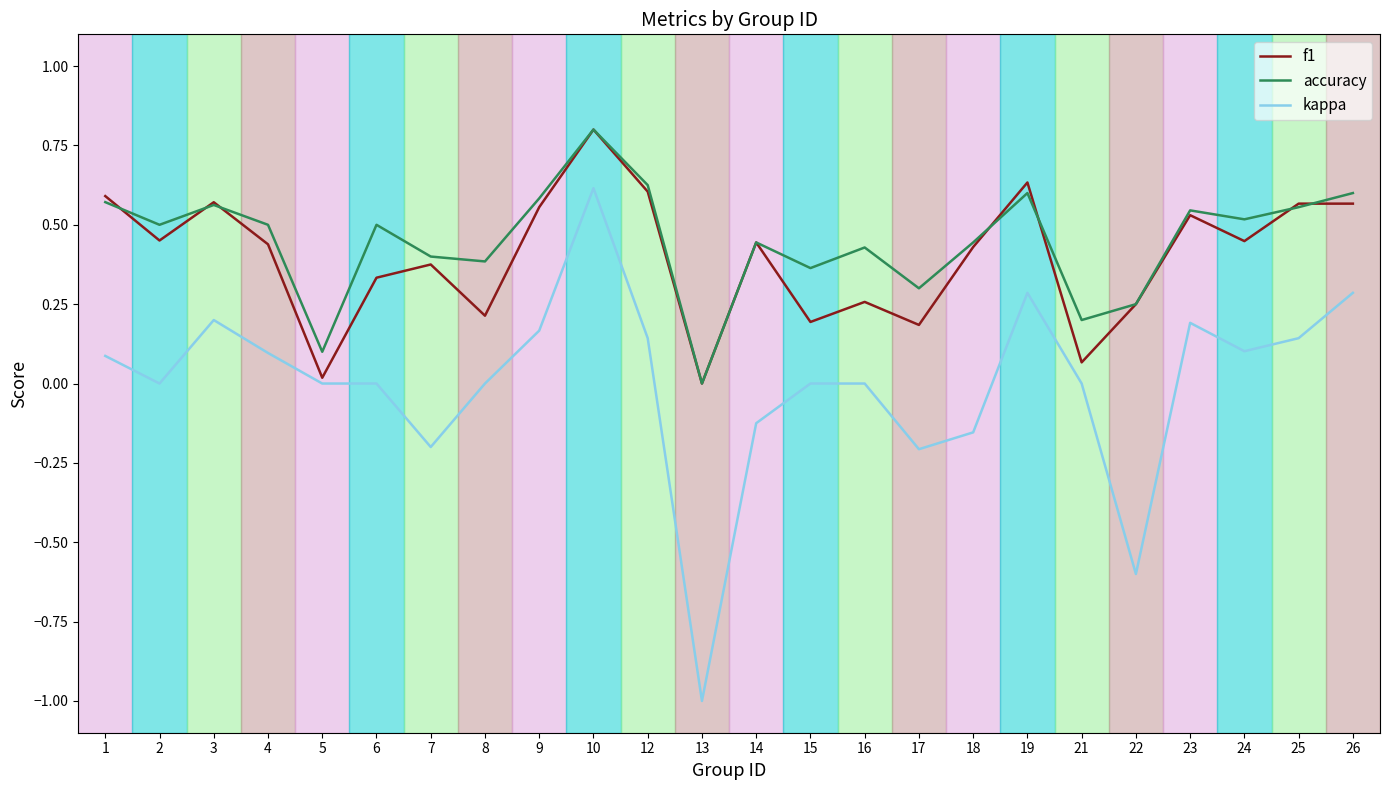

True or false: f1 and kappa cross at least once.

False